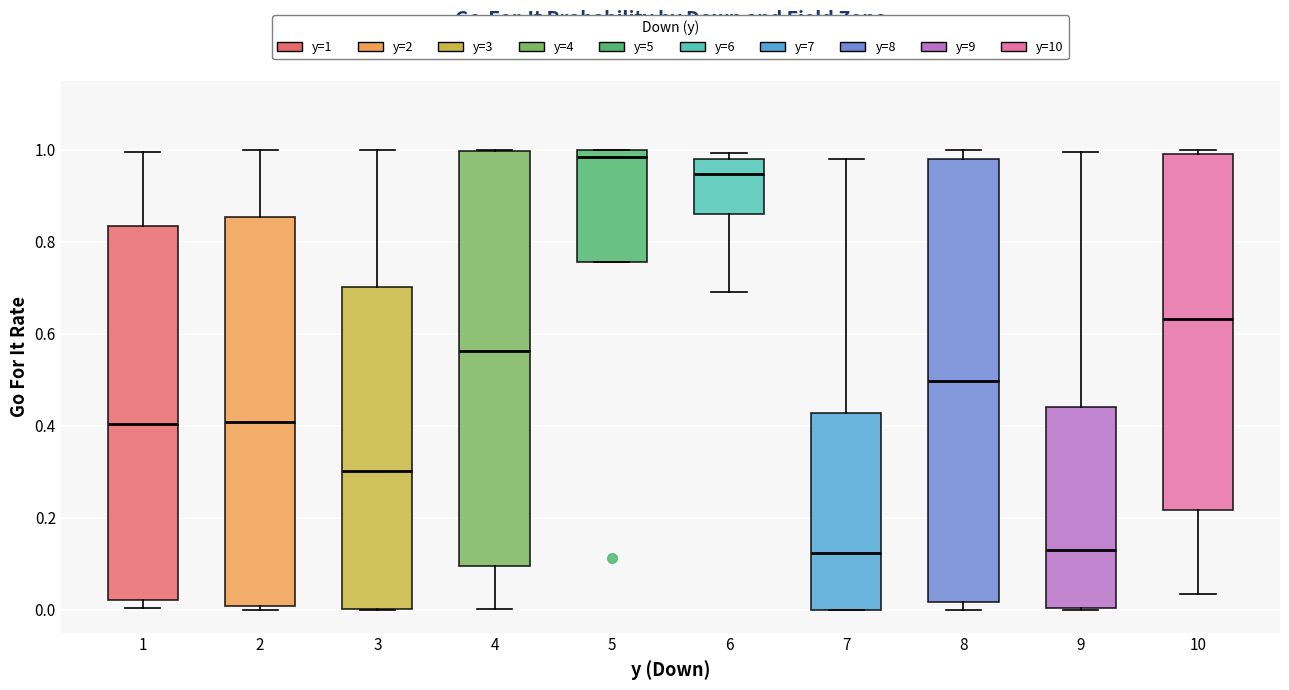

Reading left to right, transcribe this box plot: for each box, give where its median line is, the range the box spans, and where its two whiskers end, as read against the y-axis. The values are not printed on the chart, so give them approximately, as read against the axis.

1: median 0.40, box 0.02 to 0.84, whiskers 0.00 to 1.00
2: median 0.40, box 0.00 to 0.86, whiskers 0.00 (just below the box's lower edge) to 1.00
3: median 0.30, box 0.00 to 0.70, whiskers 0.00 to 1.00
4: median 0.56, box 0.10 to 1.00, whiskers 0.00 to 1.00
5: median 0.98, box 0.76 to 1.00, whiskers 0.76 to 1.00
6: median 0.94, box 0.86 to 0.98, whiskers 0.70 to 1.00
7: median 0.12, box 0.00 to 0.42, whiskers 0.00 to 0.98
8: median 0.50, box 0.02 to 0.98, whiskers 0.00 to 1.00
9: median 0.14, box 0.00 to 0.44, whiskers 0.00 to 1.00
10: median 0.64, box 0.22 to 1.00, whiskers 0.04 to 1.00 (just above the box's upper edge)